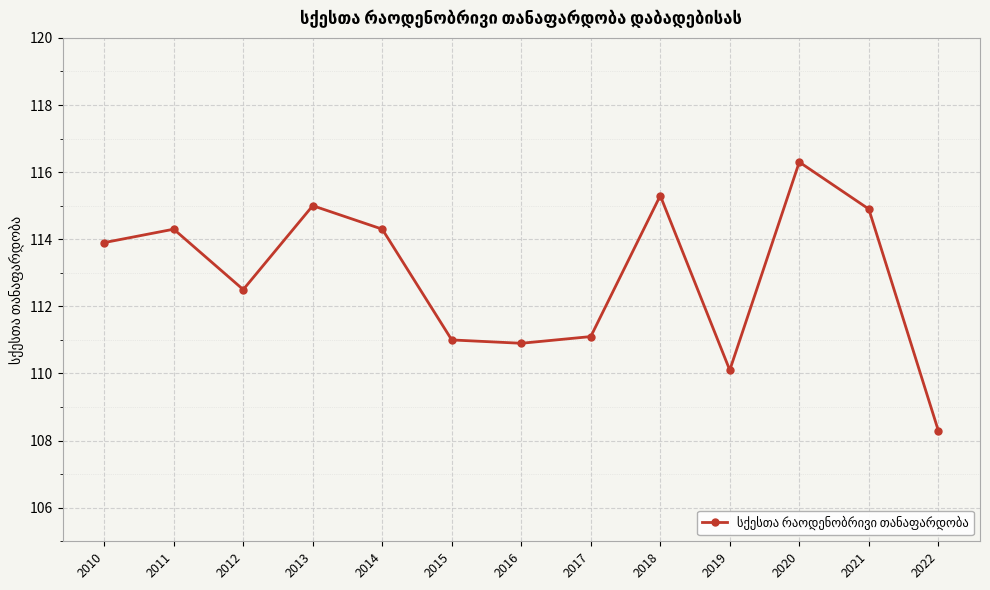

What is the maximum value shown in the chart?

116.3